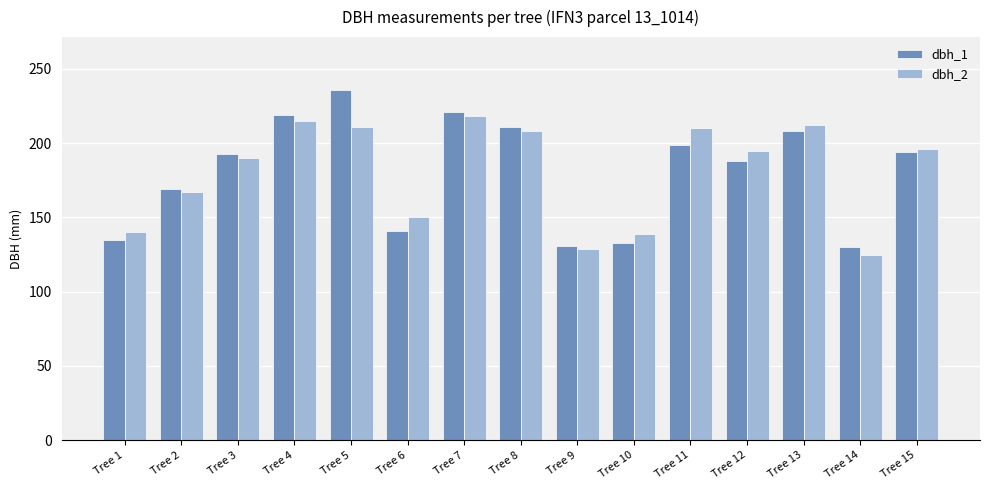

At which label is dbh_1 closest to 183?

Tree 12